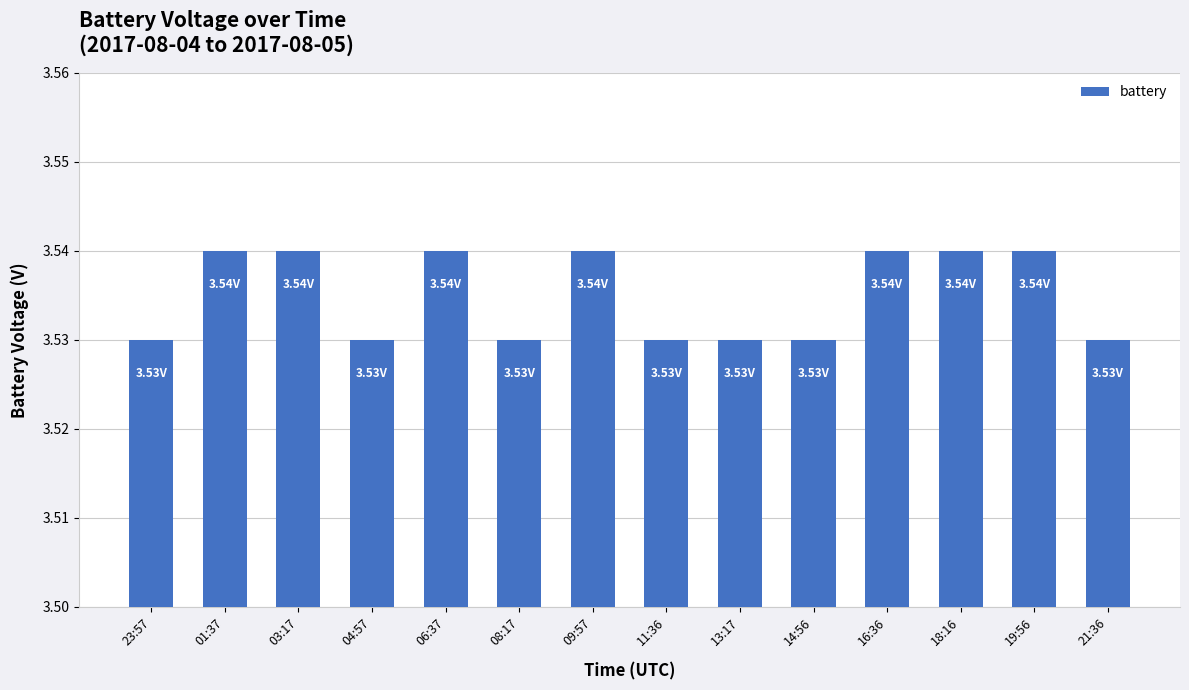

How many categories are shown in the chart?

14